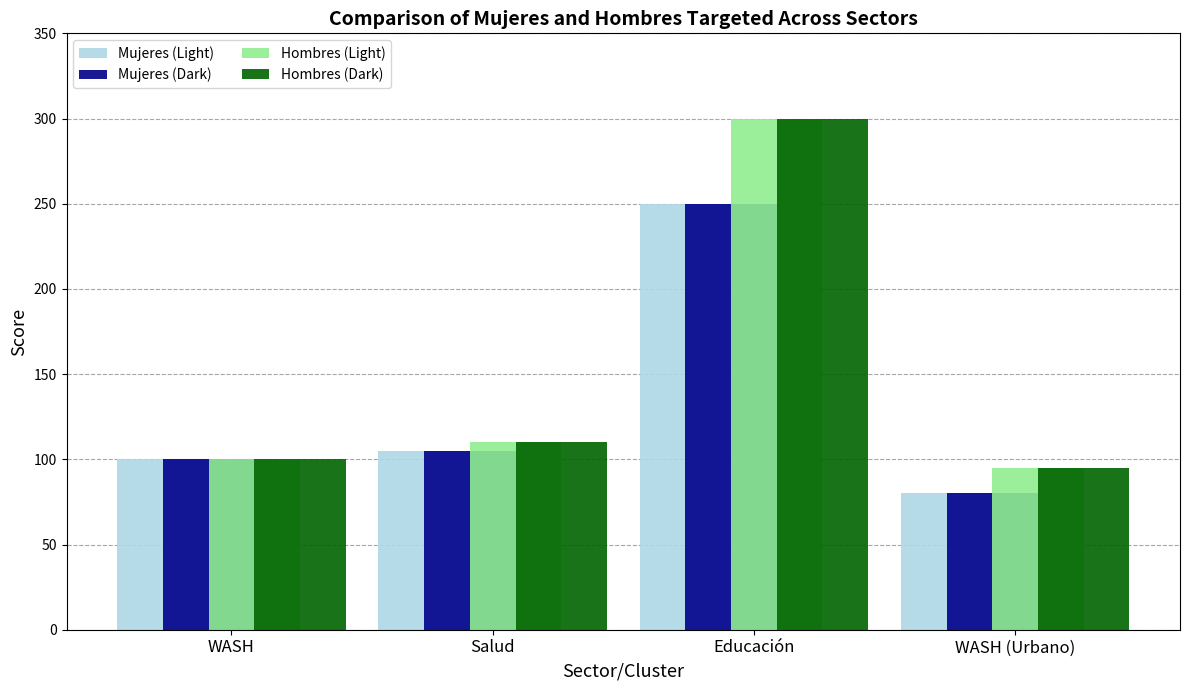

At which category is the sum across all series the highest?

Educación